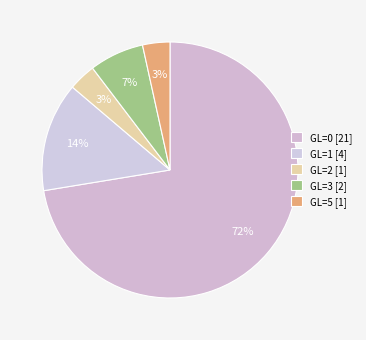

How many segments does this pie chart have?

5